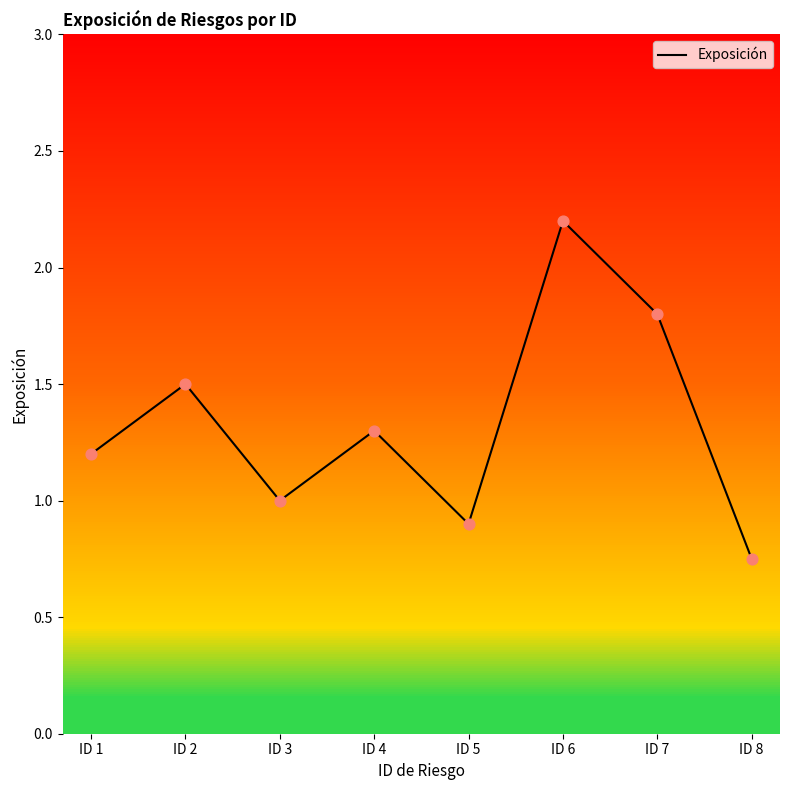

What is the ratio of the value at ID 1 to the value at ID 4?

0.9